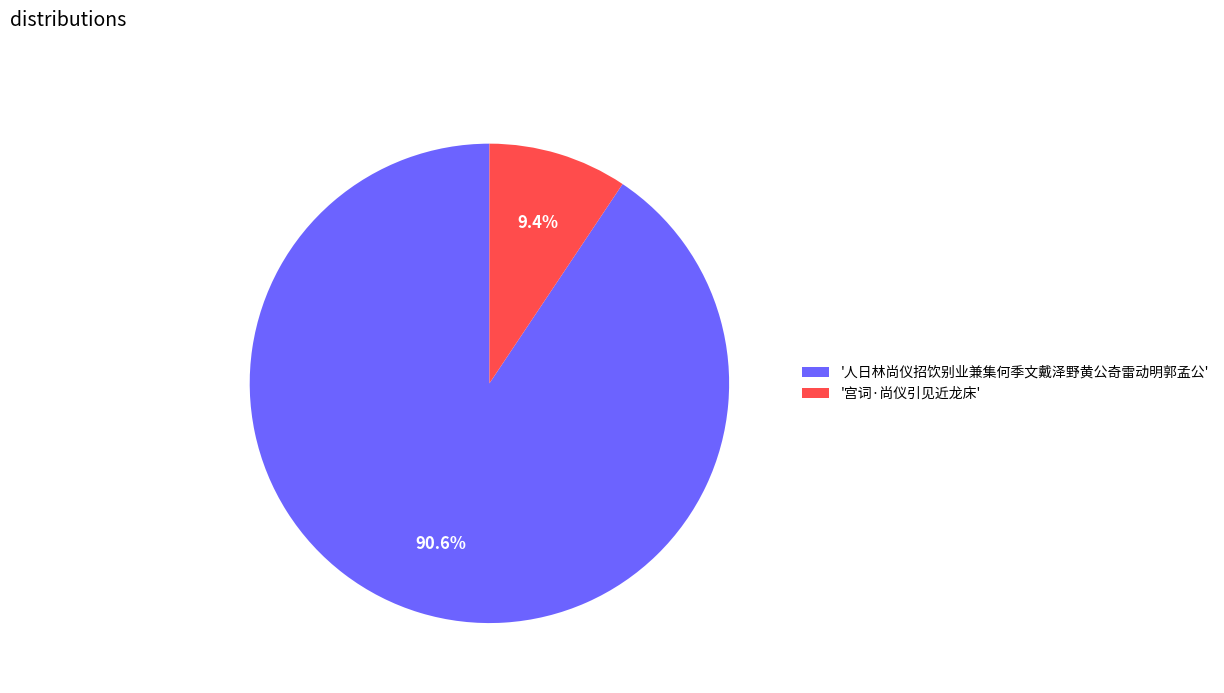

Which category accounts for the majority?

'人日林尚仪招饮别业兼集何季文戴泽野黄公奇雷动明郭孟公'